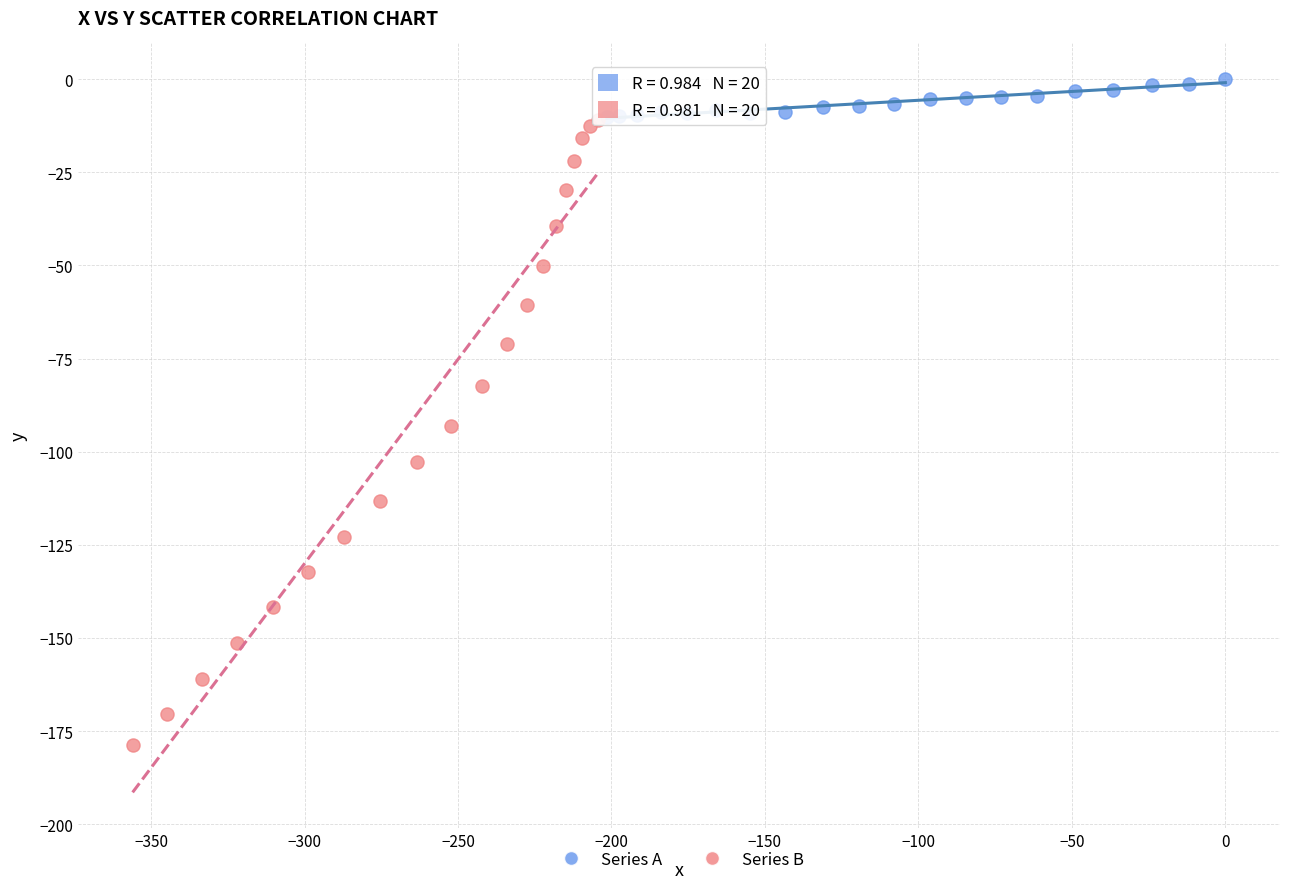

Which series contains the highest Y value?

Series A